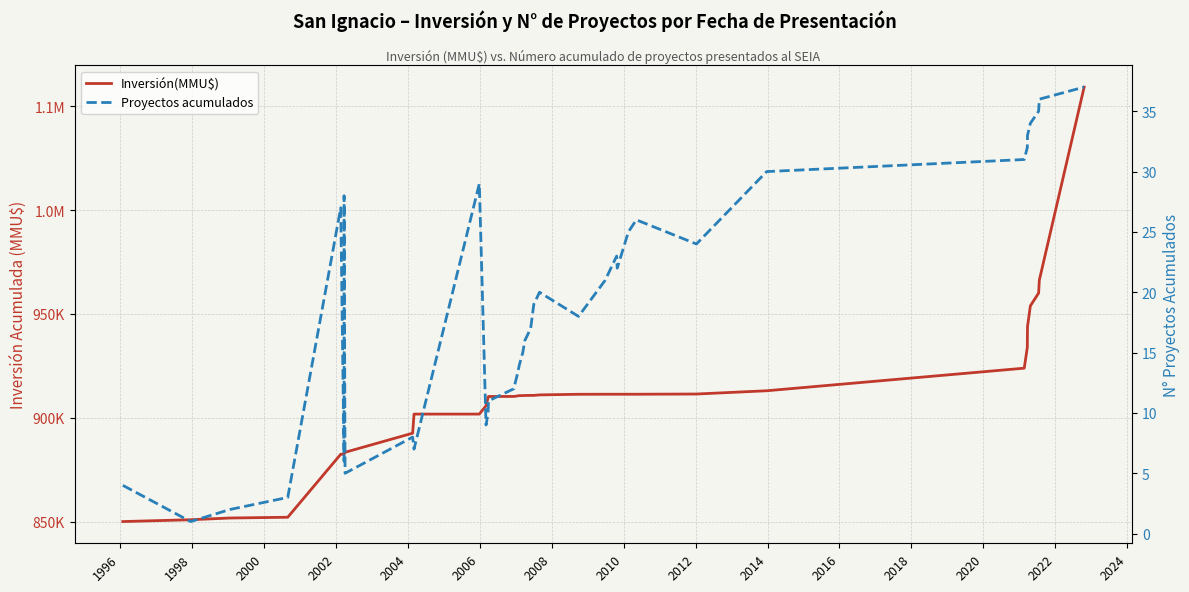

Is this an area chart (filled region under the line)?

No